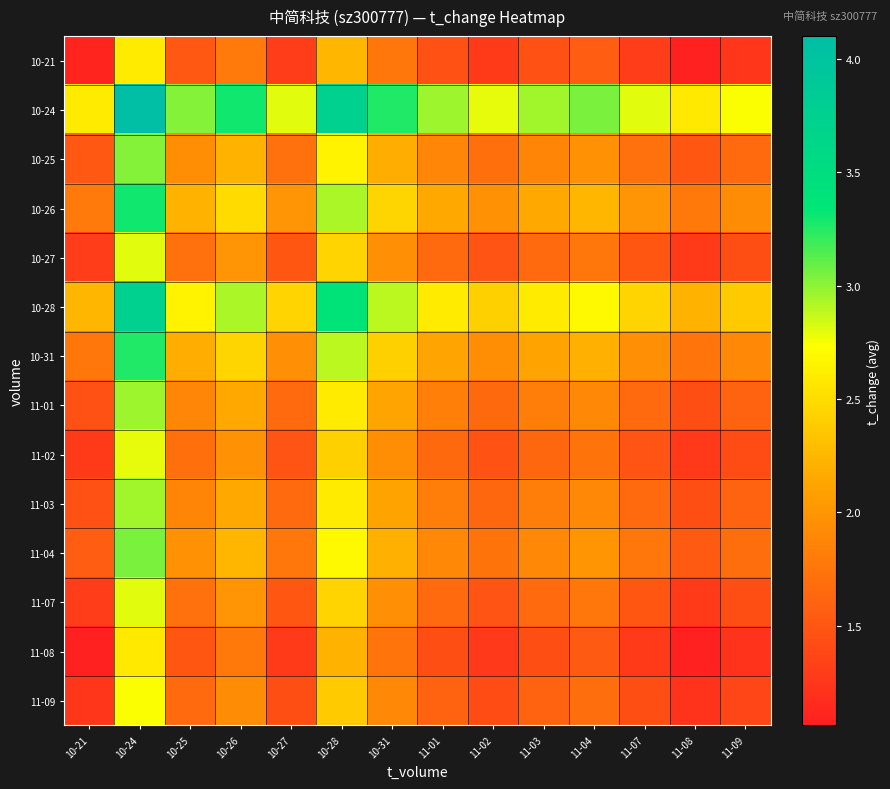

What is the spread (max minus min) of values at 11-09?

1.5